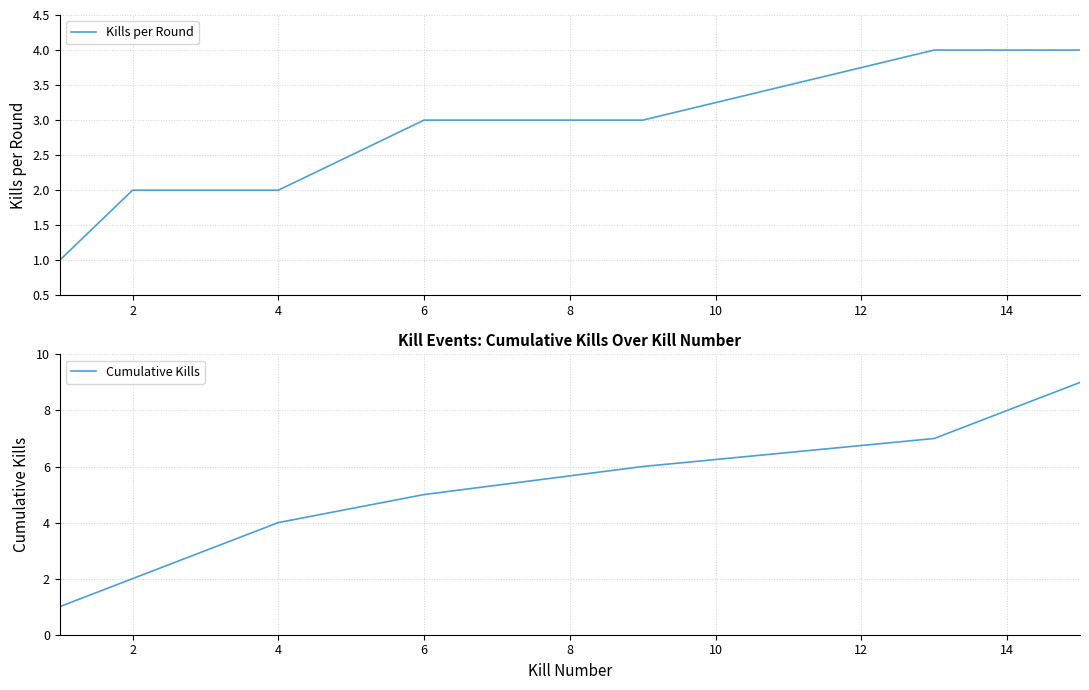

Which series has the largest total across all categories?

Cumulative Kills